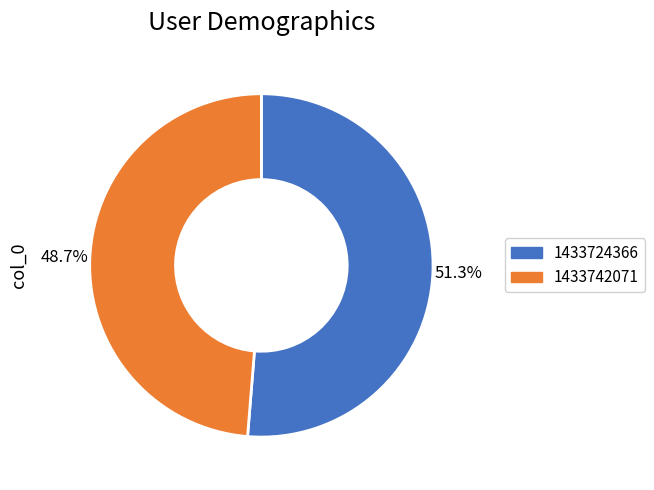

Which has a higher value, 1433742071 or 1433724366?

1433724366